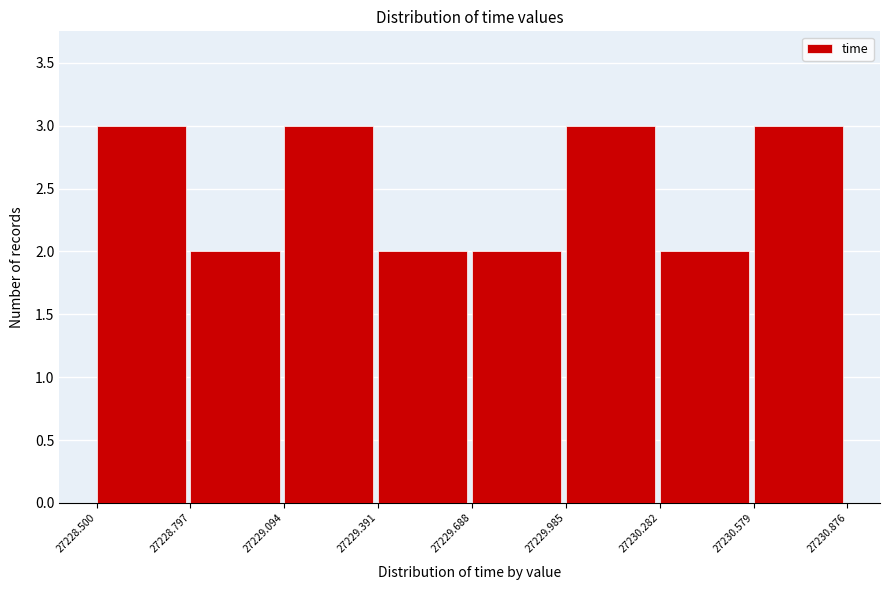

Reading left to right, list every bar in this chart as the range it spans on the x-axis followed by its height. The values are not printed on the chart, so give them approximately, as read against the axis.

27228.500 to 27228.797: 3
27228.797 to 27229.094: 2
27229.094 to 27229.391: 3
27229.391 to 27229.688: 2
27229.688 to 27229.985: 2
27229.985 to 27230.282: 3
27230.282 to 27230.579: 2
27230.579 to 27230.876: 3